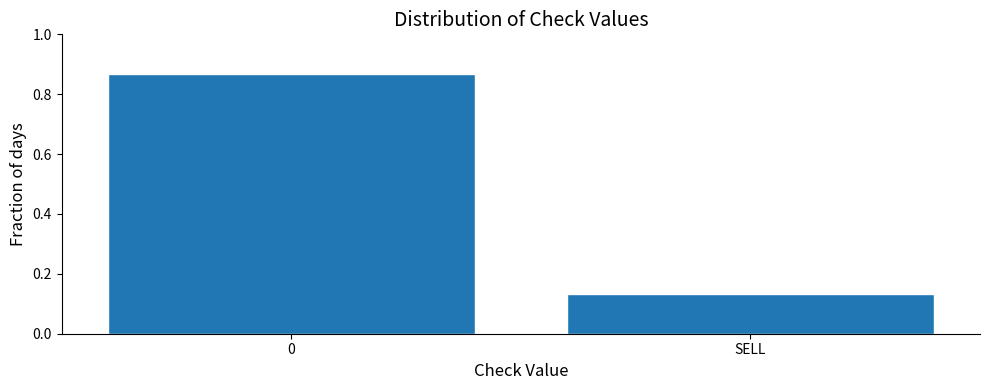

The value at 0 is 1.3. True or false?

False